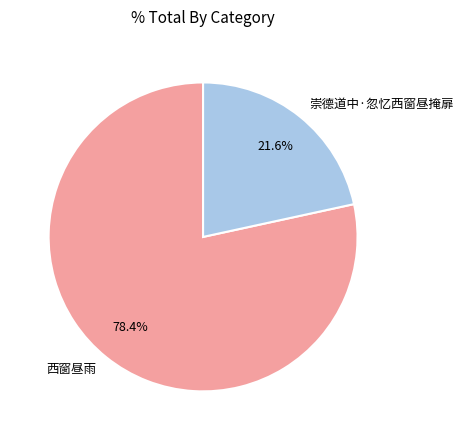

Approximately how many times larger is the value at 崇德道中·忽忆西窗昼掩扉 compared to 西窗昼雨?

0.3